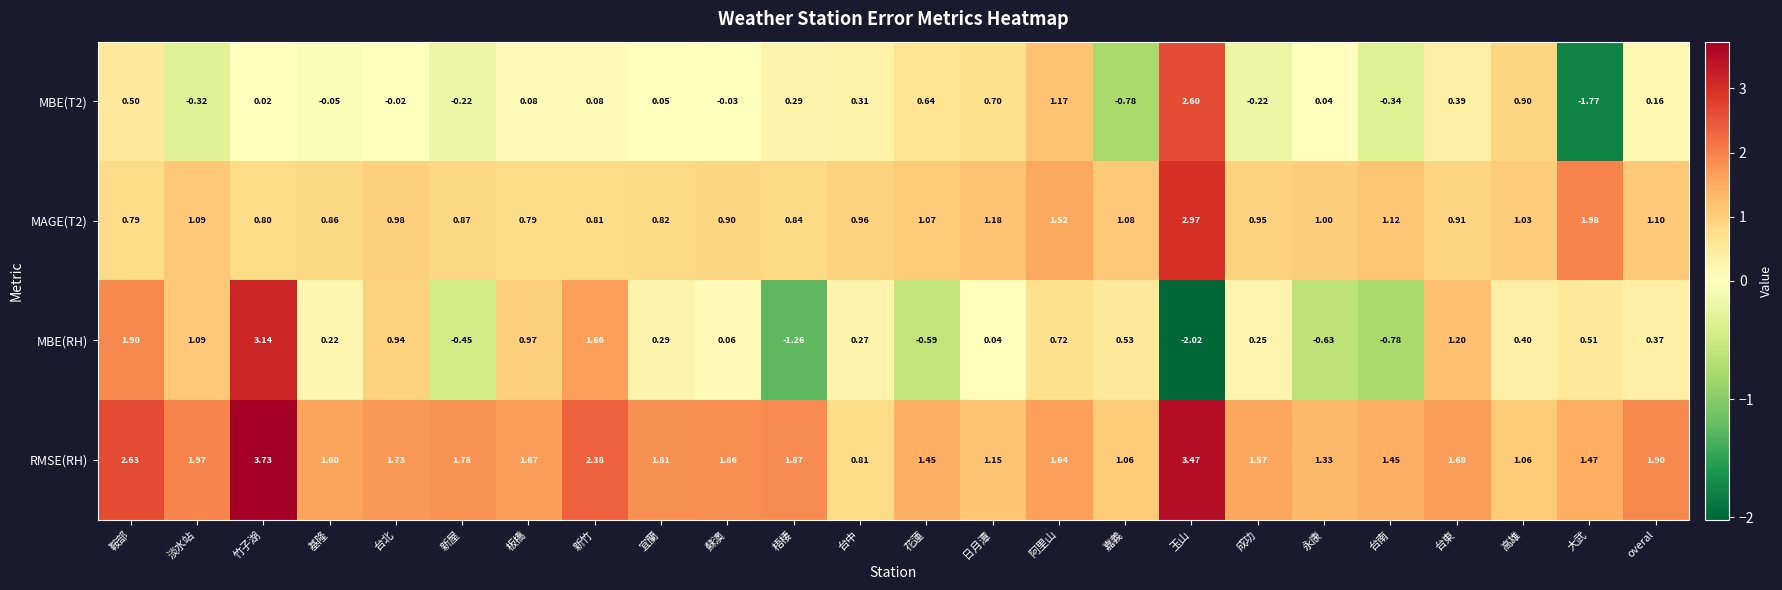

Rank the series at 台中 from highest to lowest value.

MAGE(T2), RMSE(RH), MBE(T2), MBE(RH)